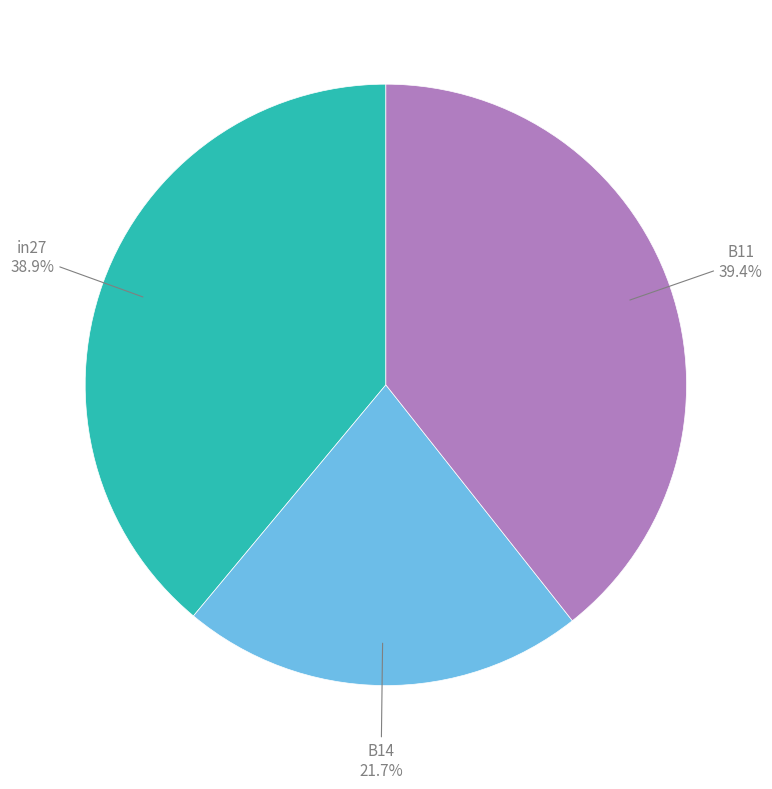

Count the number of slices in the pie.

3